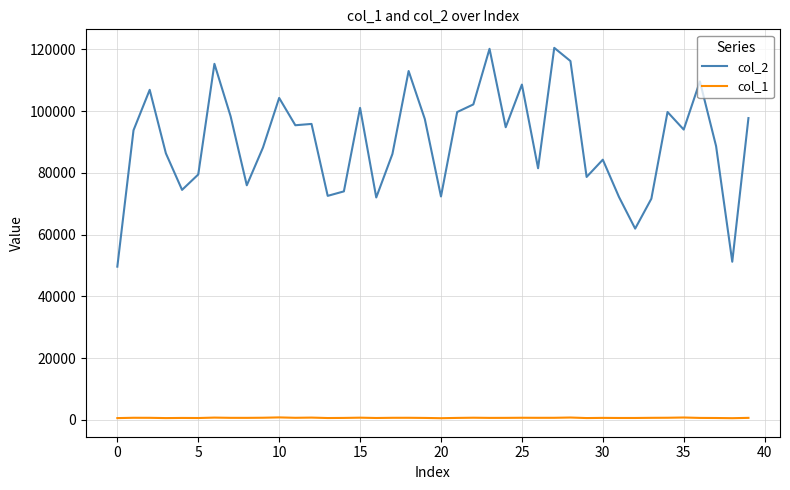

True or false: col_2 and col_1 intersect in this chart.

False